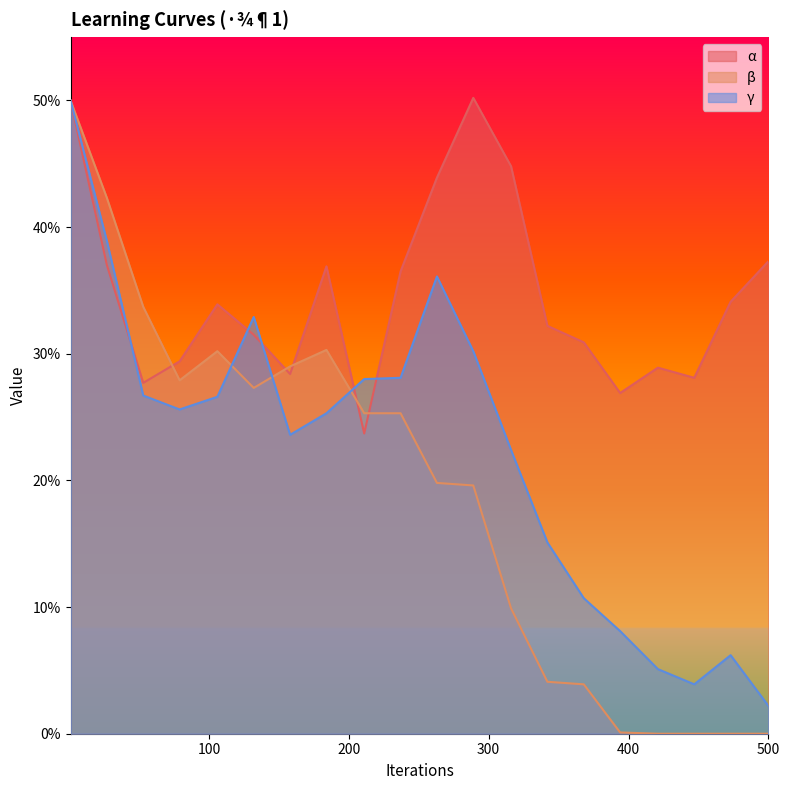

Rank the series by their maximum value, from highest to lowest.

α, β, γ